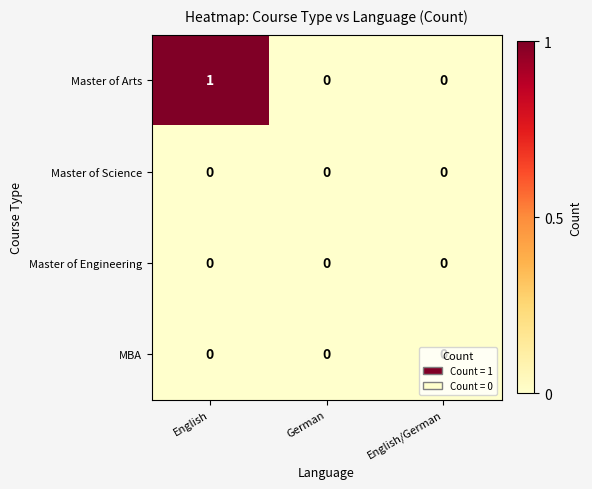

Which series has the largest total across all categories?

Master of Arts